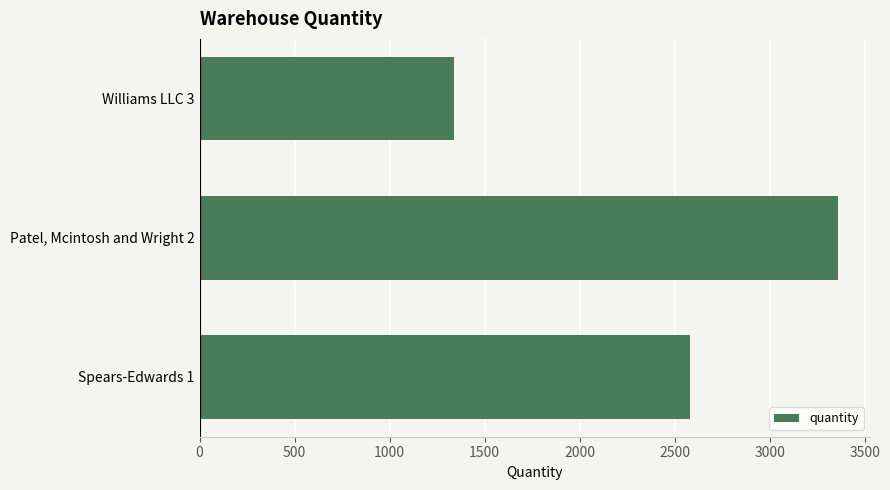

The value at Patel, Mcintosh and Wright 2 is 3359. True or false?

True